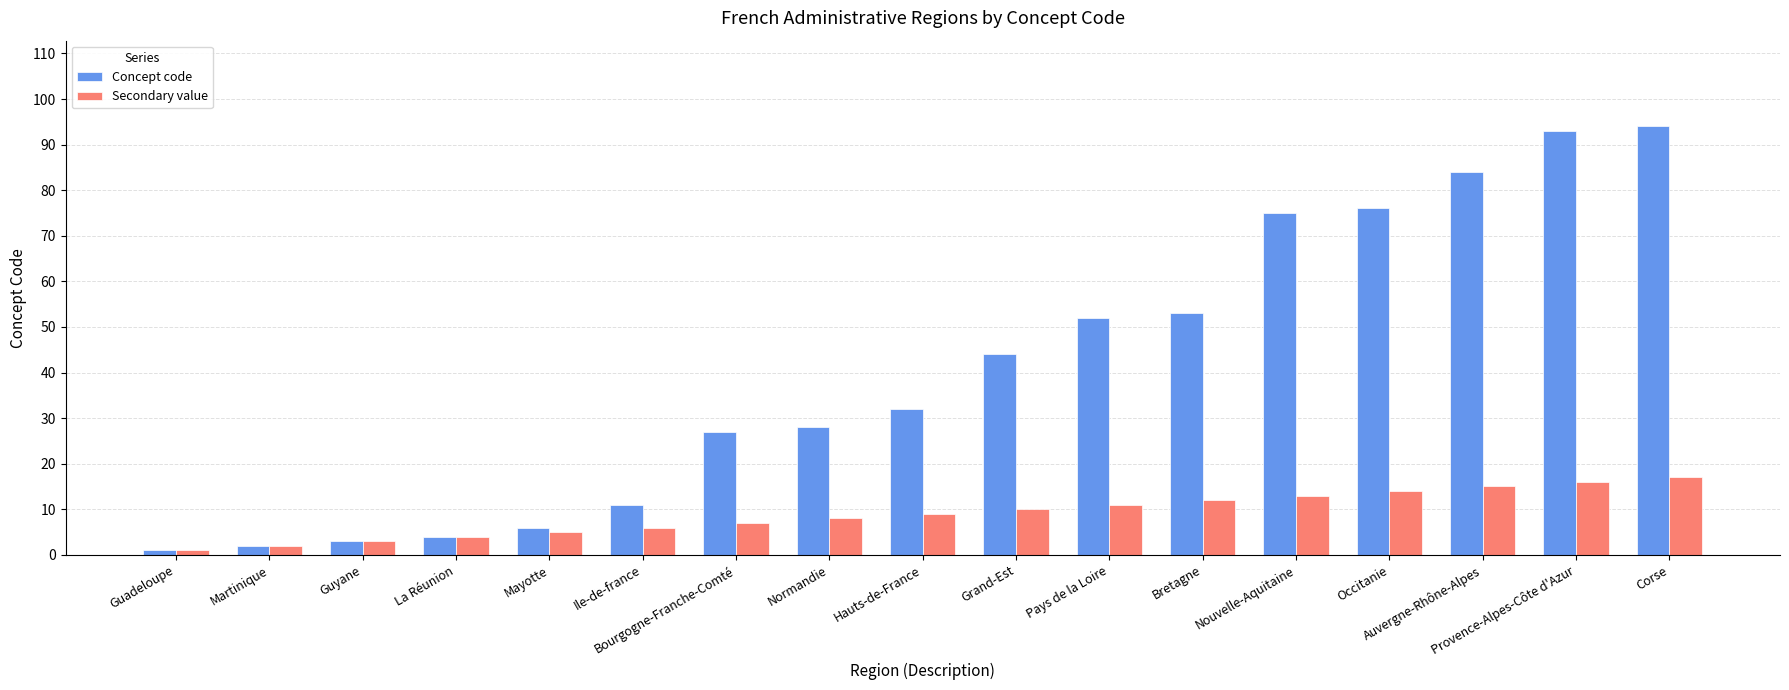

What is the difference between the maximum and minimum values in the Concept code series?

93